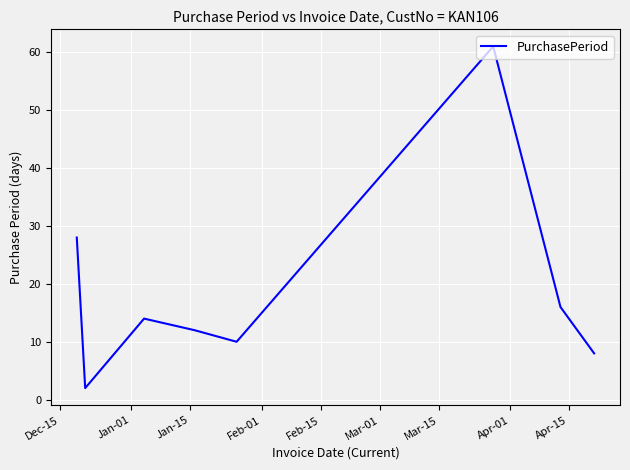

How many lines are shown in the chart?

1